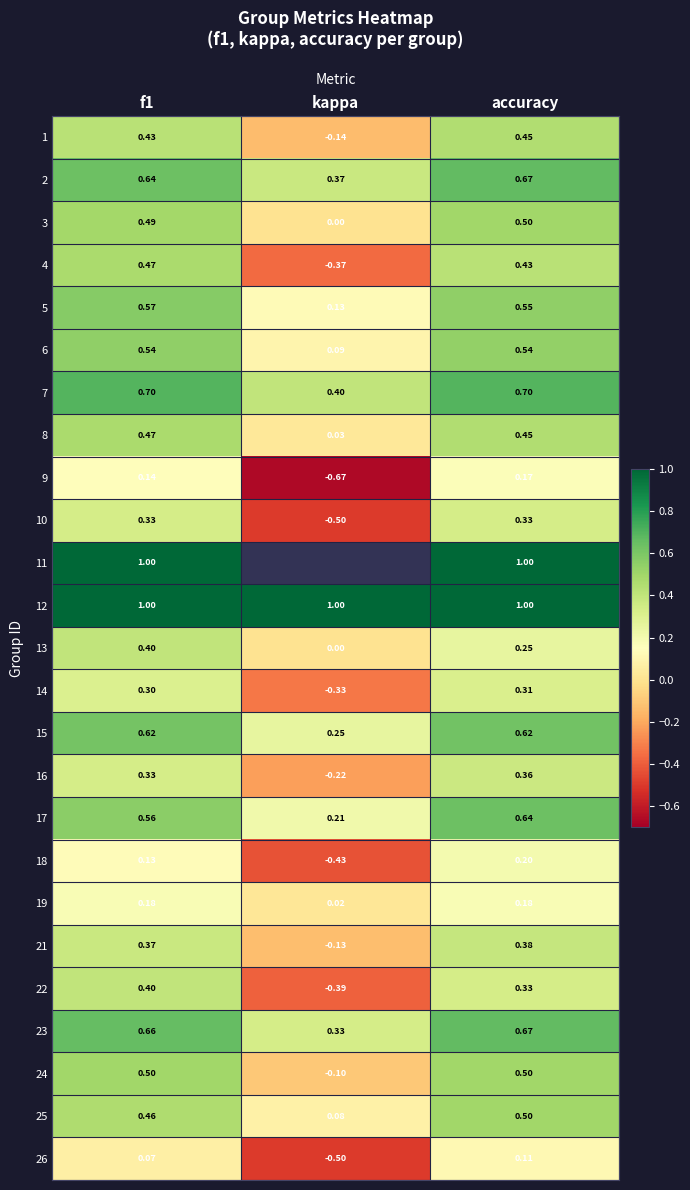

Which category has the lowest value in the 3 series?

kappa